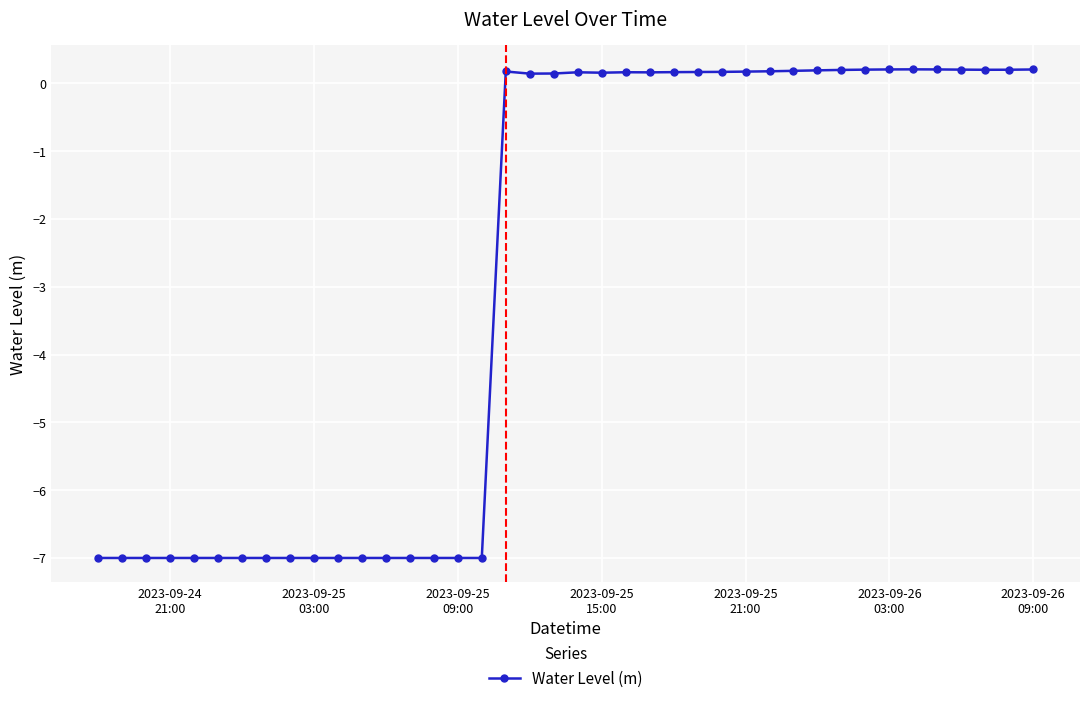

What is the average value?

-2.9